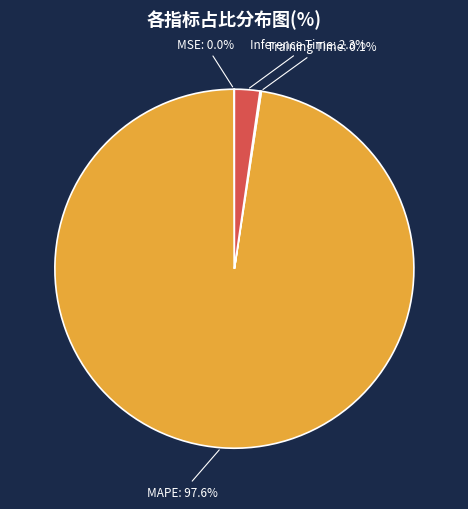

What percentage is NOT represented by Inference Time?

97.7%